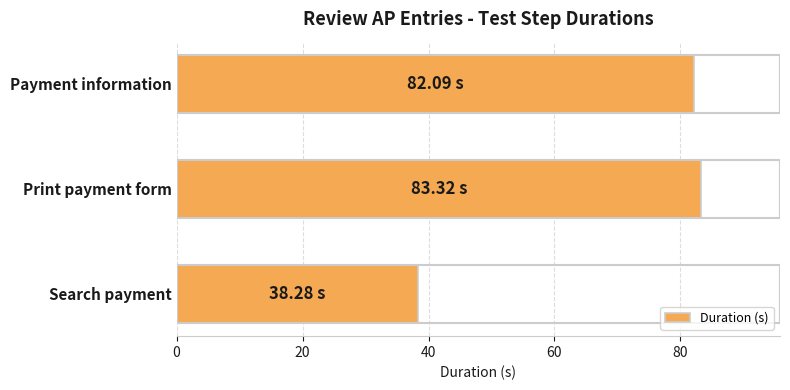

How many bars are there in total?

3